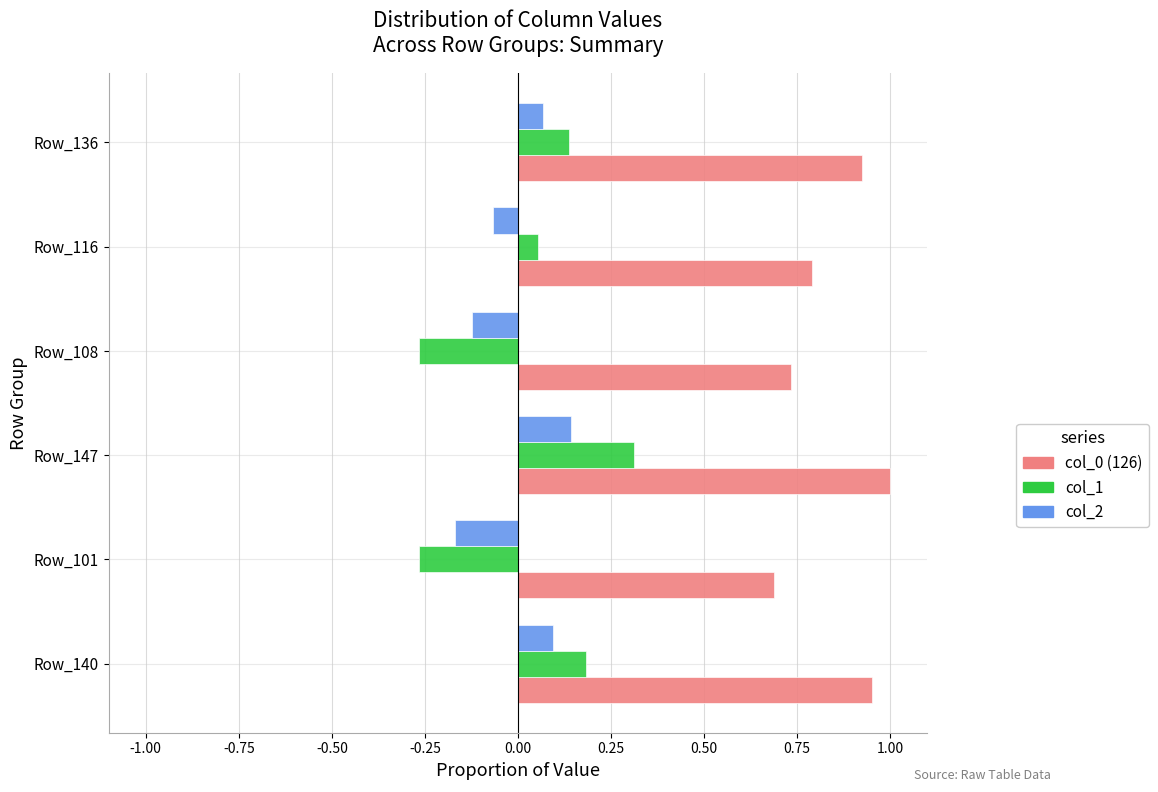

List the series in order of their peak value, highest first.

col_0 (126), col_1, col_2